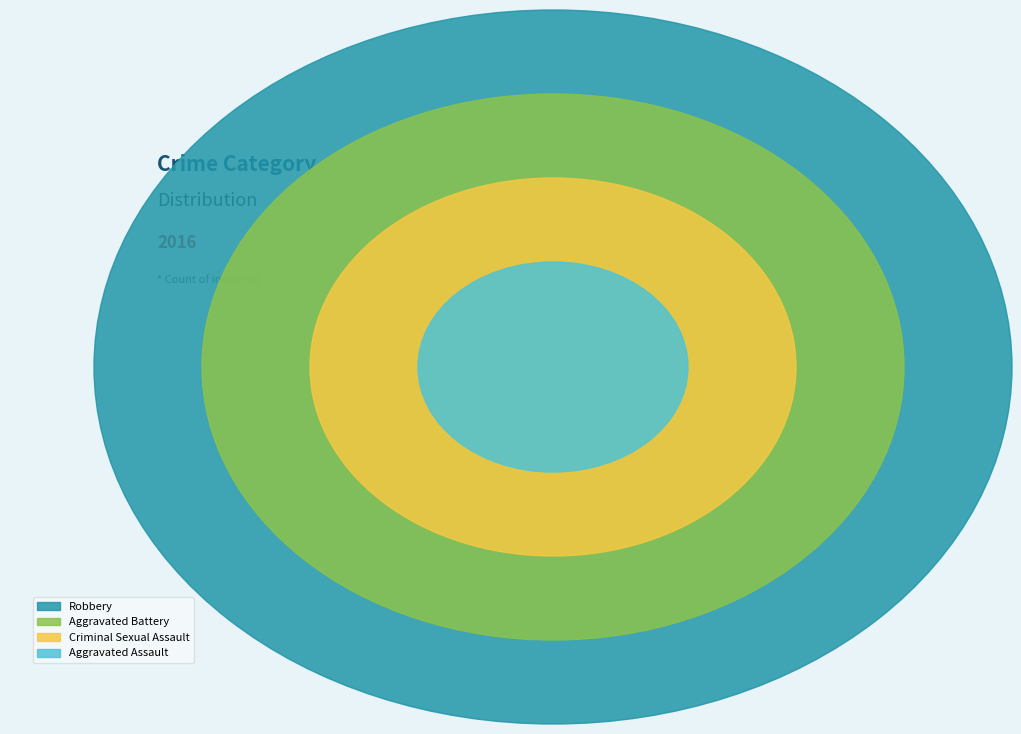

Approximately how many times larger is the value at Criminal Sexual Assault compared to Aggravated Assault?

1.0